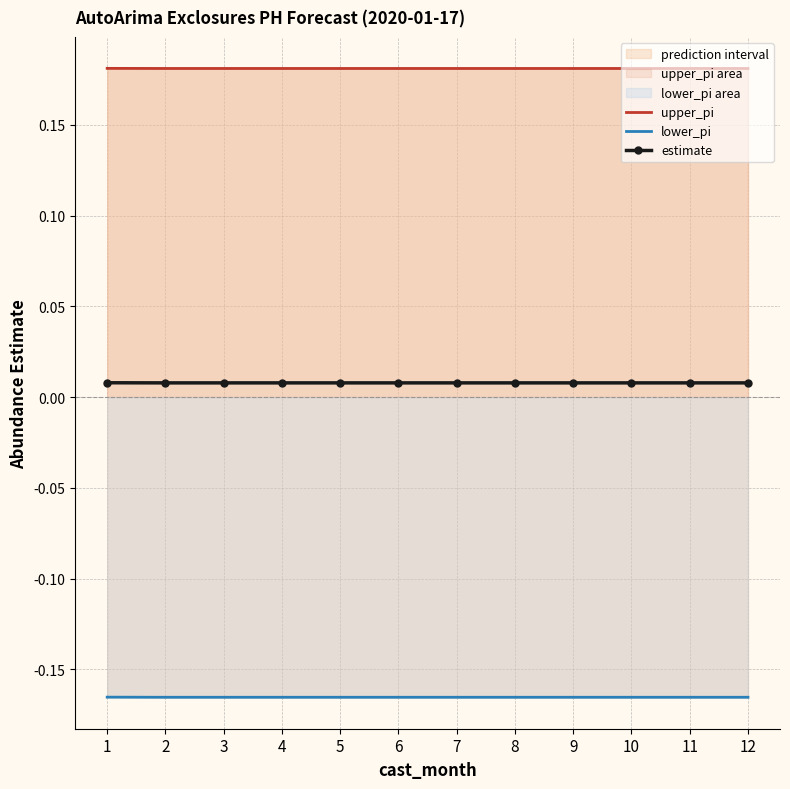

The upper_pi series shows 0.1 at 8. True or false?

False